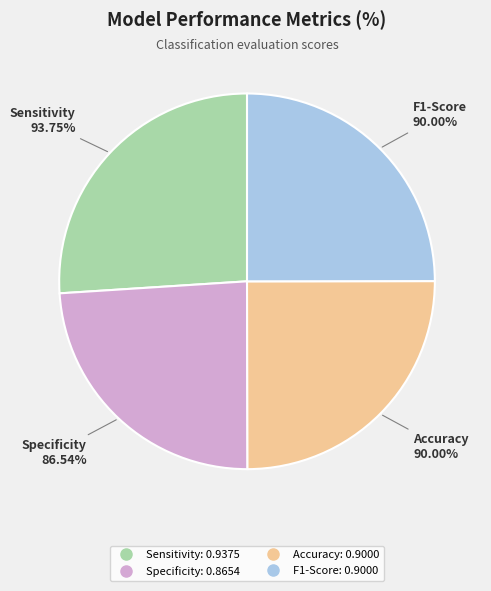

To the nearest percent, what percentage of the pie is F1-Score?

25%